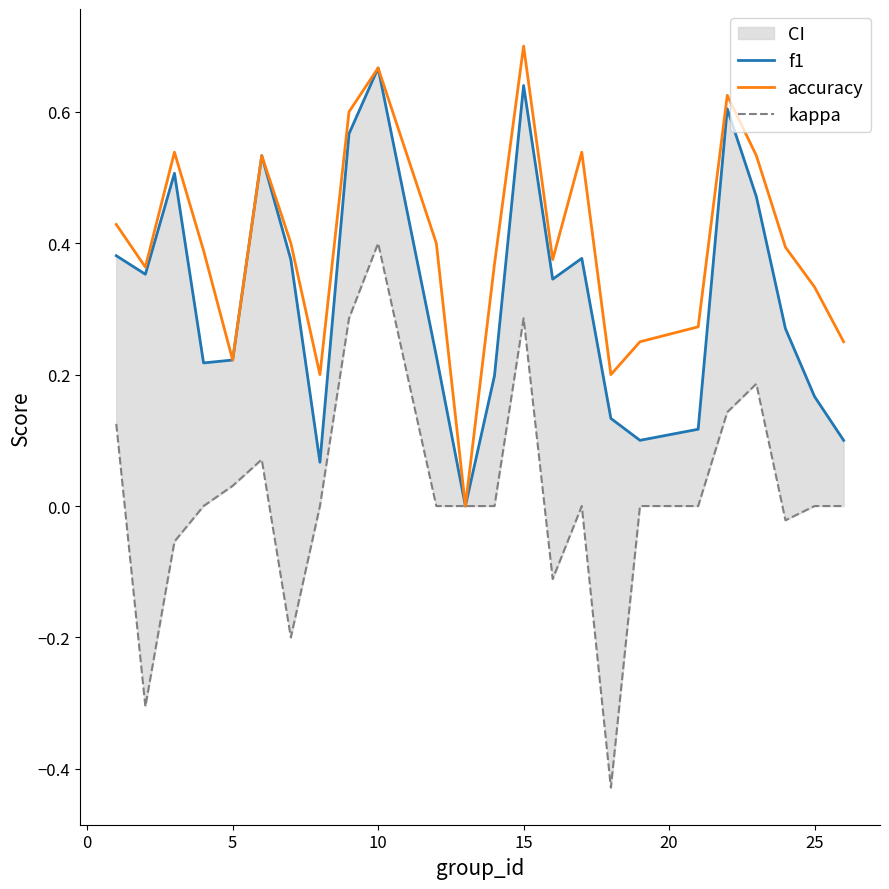

True or false: kappa and accuracy cross at least once.

False